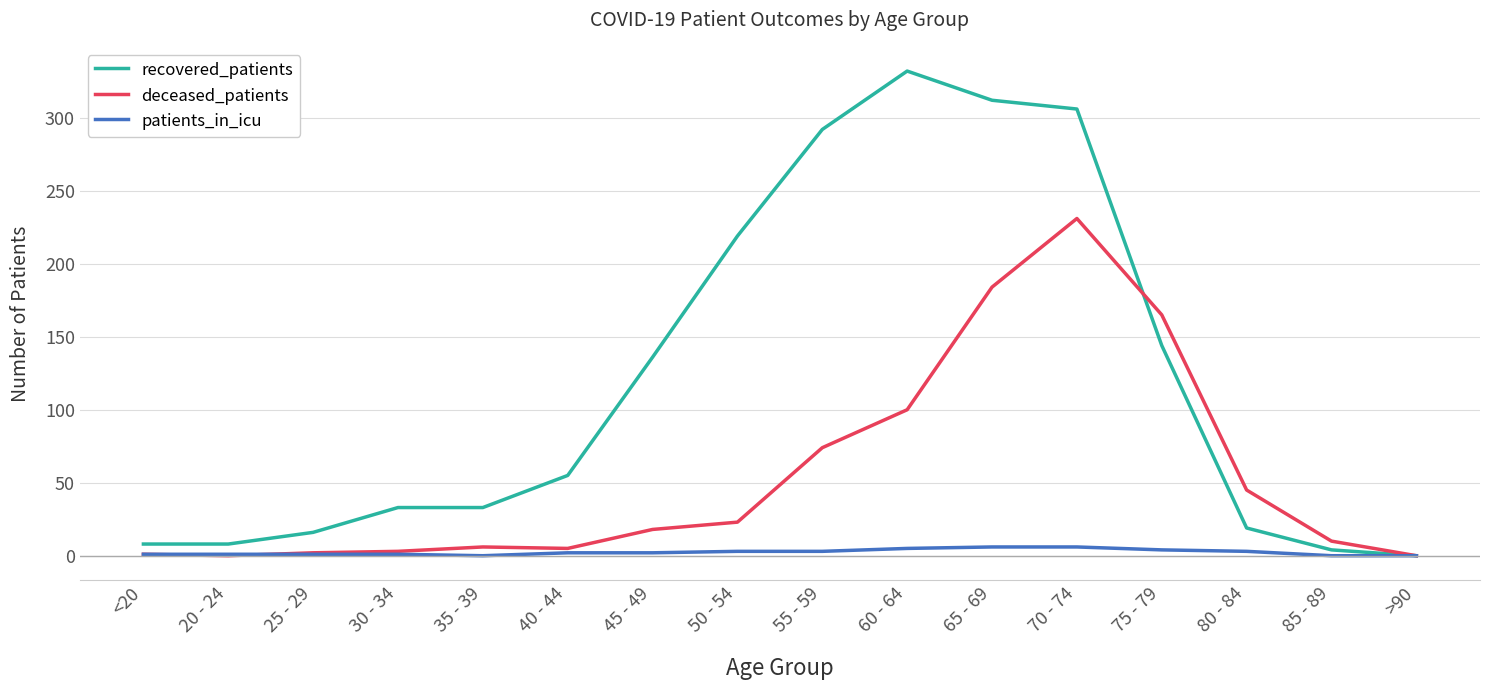

Where is deceased_patients nearest to the value 115?

60 - 64